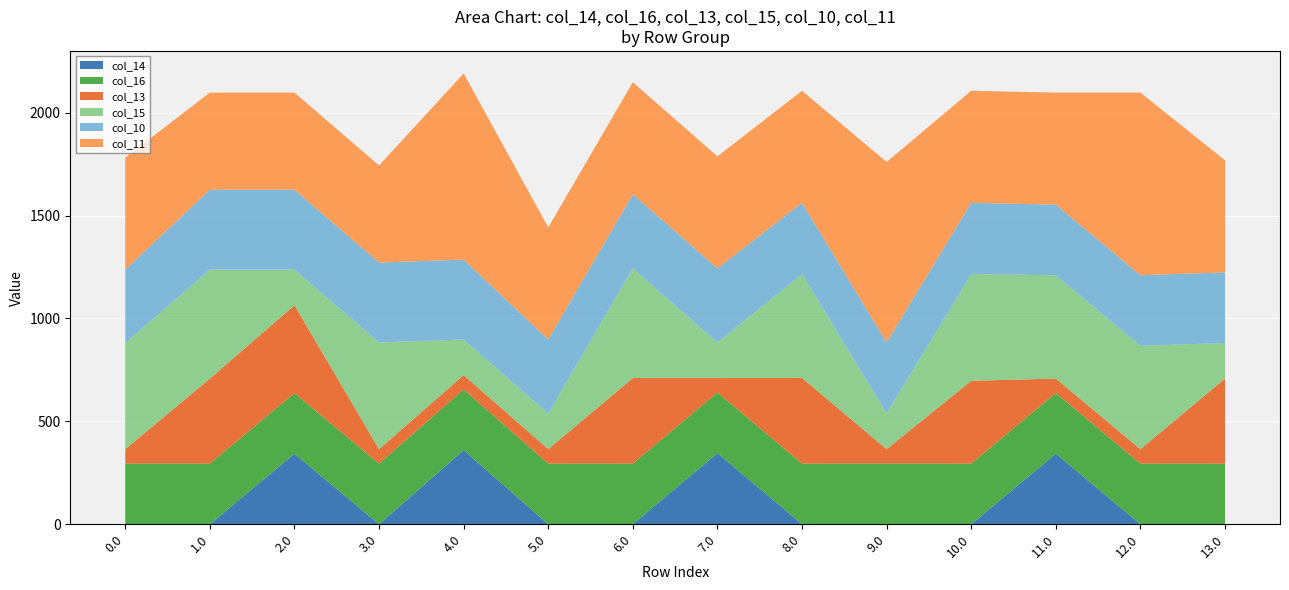

Reading left to right, list all the values displayed in this chart.

col_14: 0.3	0.3	342.9	0.3	360.3	0.3	0.3	345.7	0.3	0.3	0.3	343.3	0.3	0.3
col_16: 294.5	294.5	294.5	294.5	294.5	294.5	294.5	294.5	294.5	294.5	294.5	294.5	294.5	294.5
col_13: 70.2	412.8	427.2	70.2	70.2	70.2	415.7	70.2	416.2	70.2	402.3	70.2	70.2	413.2
col_15: 515.4	529.8	172.8	518.3	172.8	172.8	532.8	172.8	504.8	172.8	518.8	502.0	502.0	172.8
col_10: 357.0	388.1	388.1	388.1	388.1	360.0	360.0	360.0	346.0	346.0	346.0	343.0	343.0	343.0
col_11: 544.3	471.7	471.7	471.7	904.3	544.3	544.3	544.3	544.3	876.3	544.3	544.3	887.3	544.3